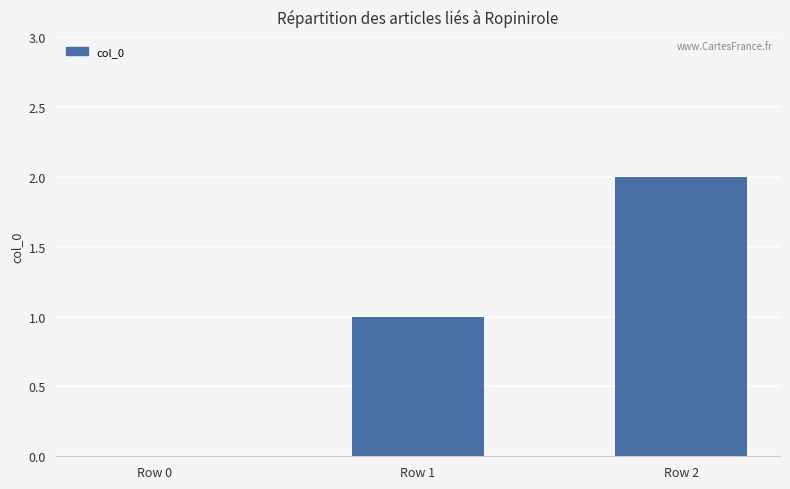

How many values are between 0 and 2?

3